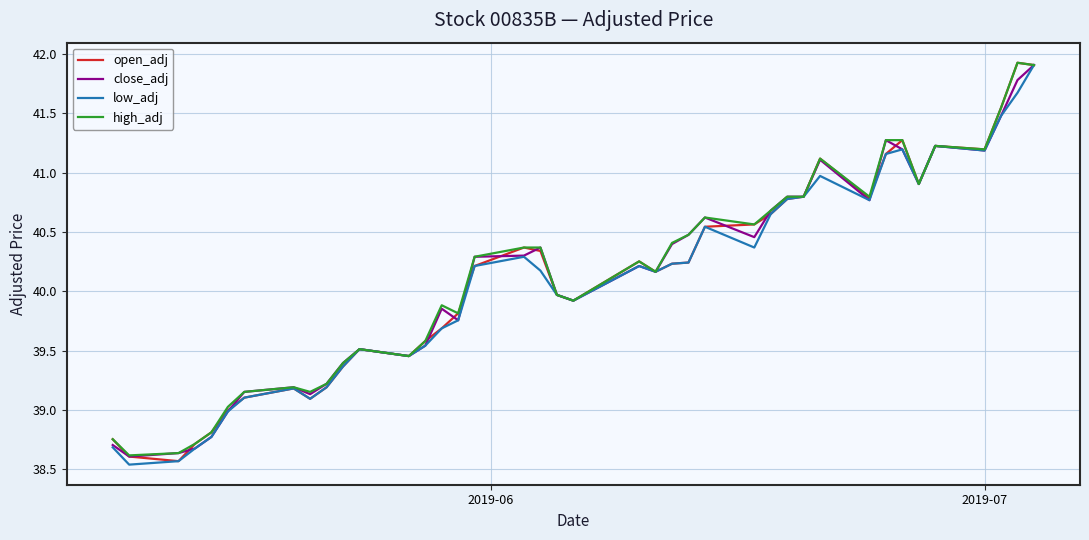

What is the greatest value displayed?

41.9